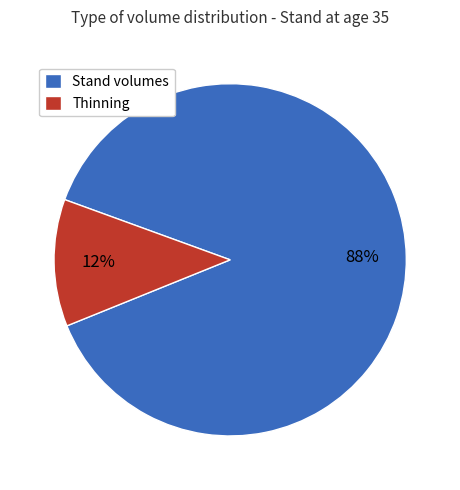

Which has a higher value, Thinning or Stand volumes?

Stand volumes